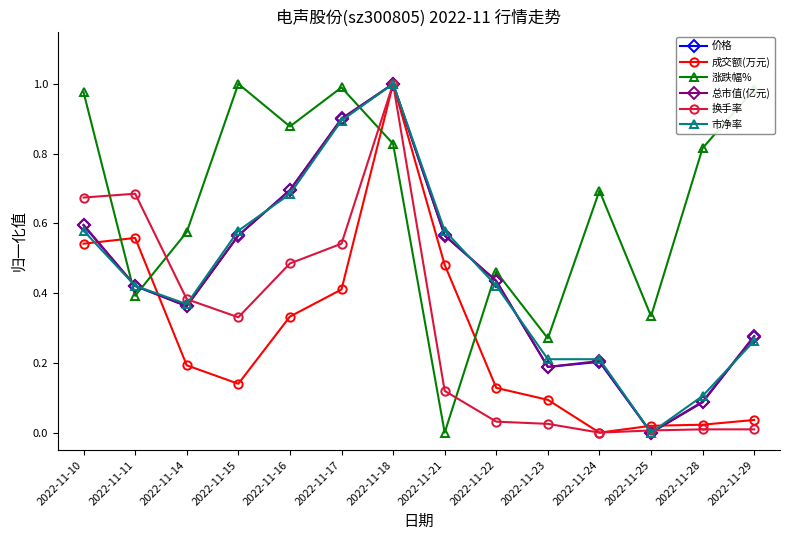

What is the sum of all 价格 values?

6.3